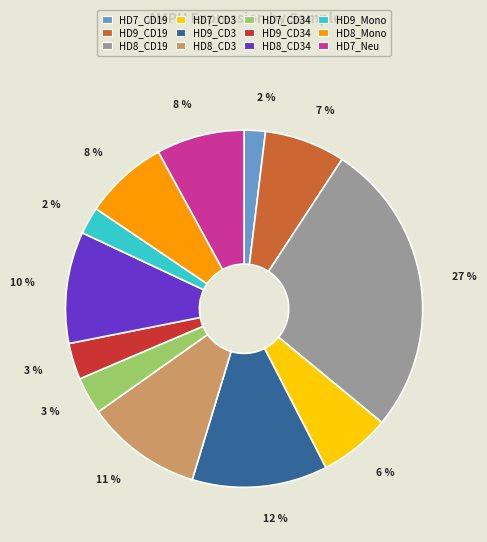

To the nearest percent, what is the difference between the largest and smallest slice percentages?

25%